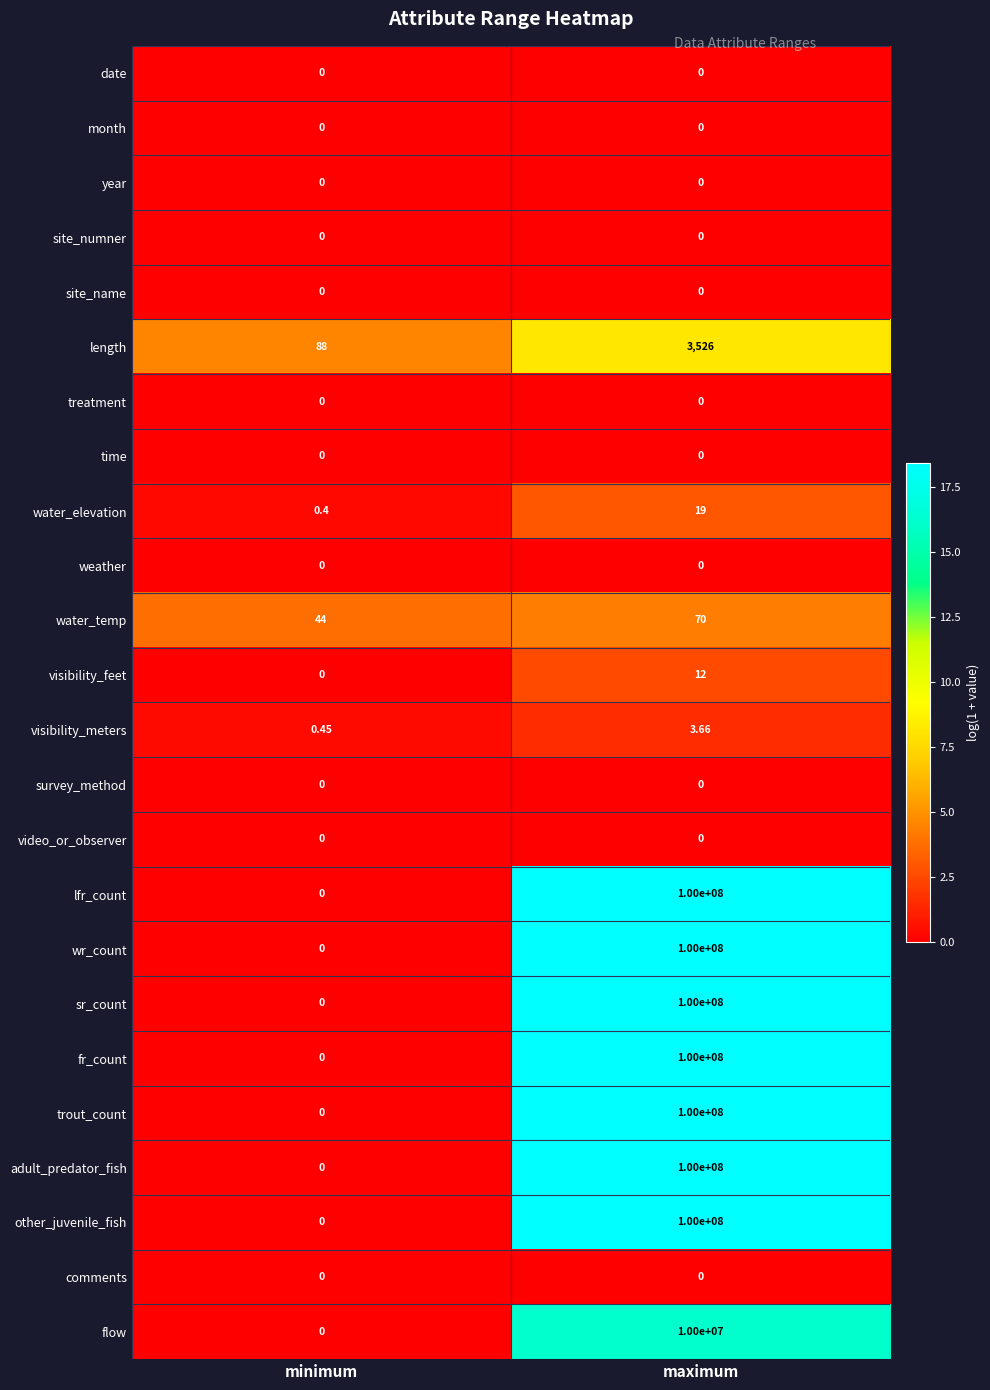

What is the total value across all series at maximum?

710003630.7